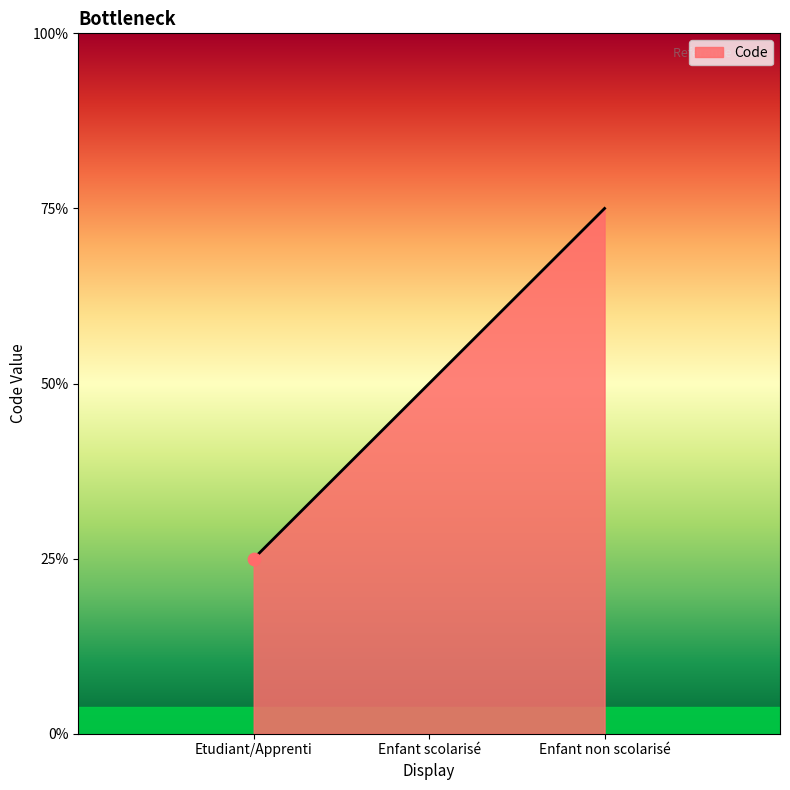

Approximately how many times larger is the value at Enfant scolarisé compared to Etudiant/Apprenti?

2.0